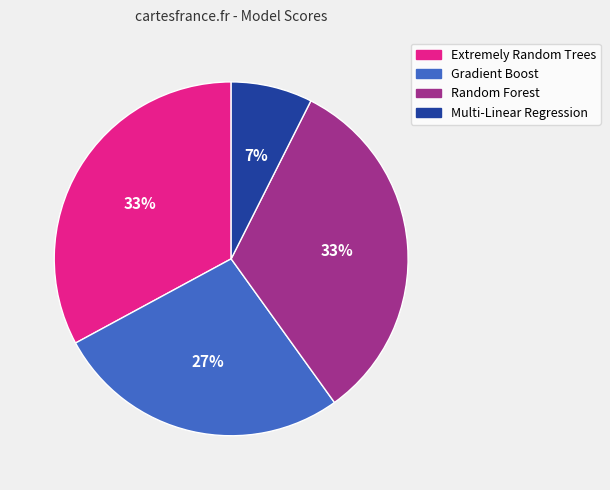

To the nearest percent, what is the difference between the Gradient Boost and Extremely Random Trees slice percentages?

6%